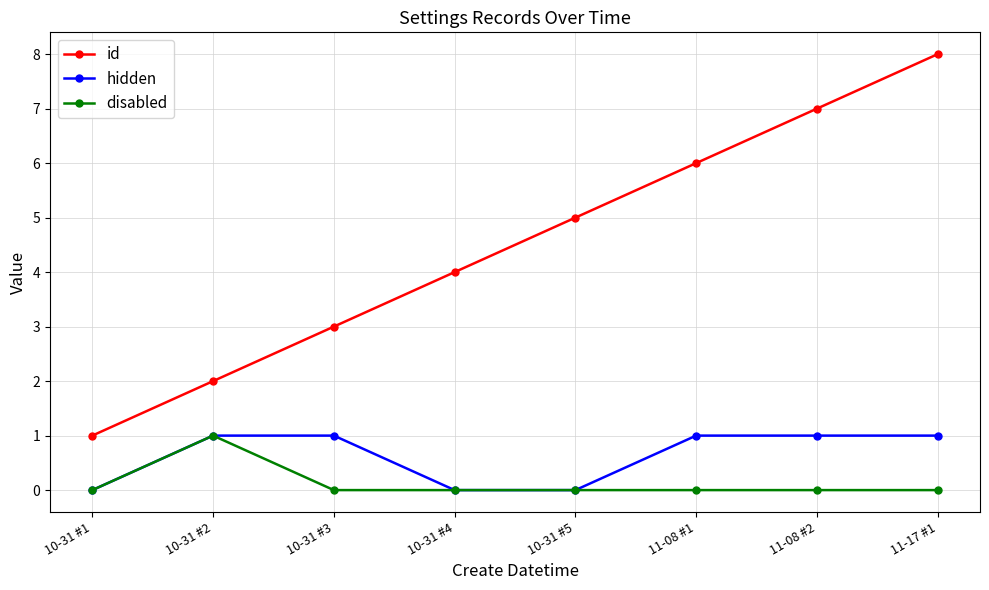

What is the spread (max minus min) of values at 11-08 #1?

6